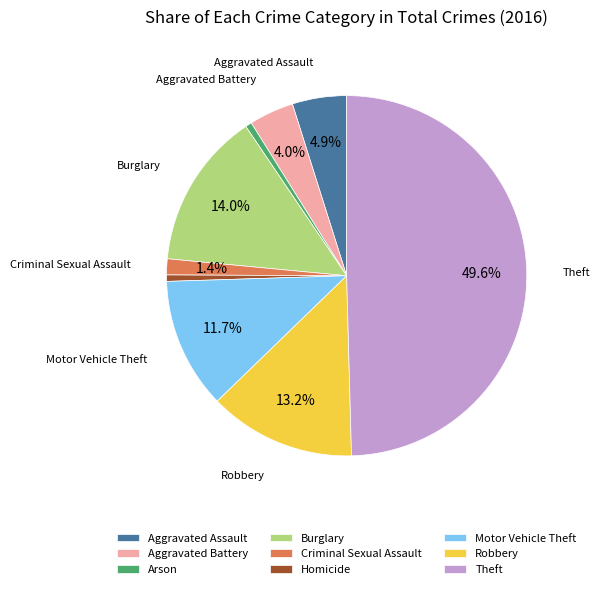

Combined, do Arson and Motor Vehicle Theft account for over 50%?

No